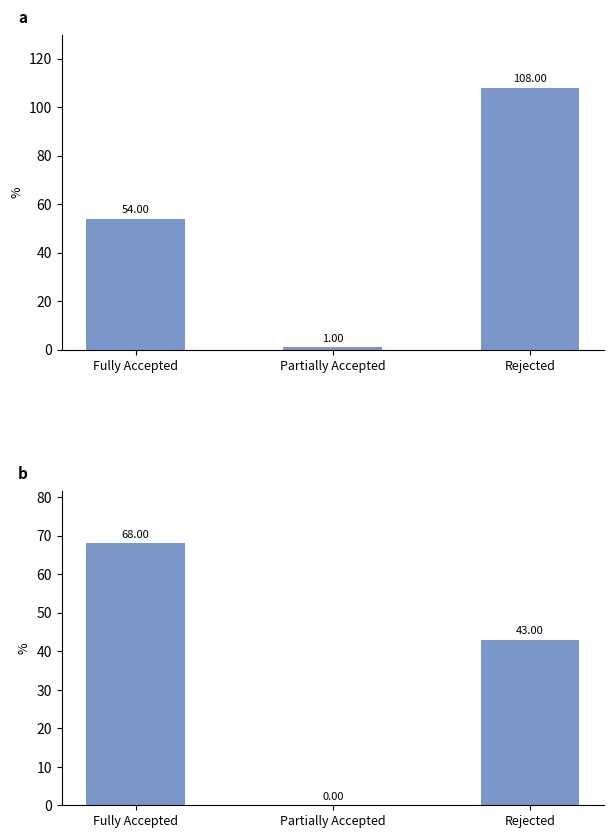

How many distinct data groups are displayed?

2